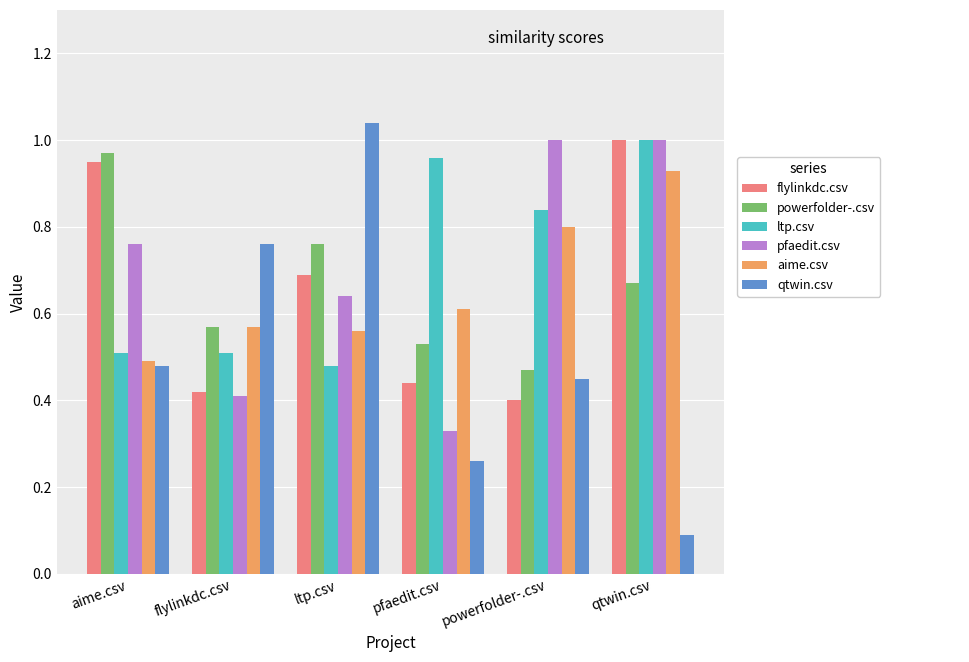

What position from the right is pfaedit.csv?

3